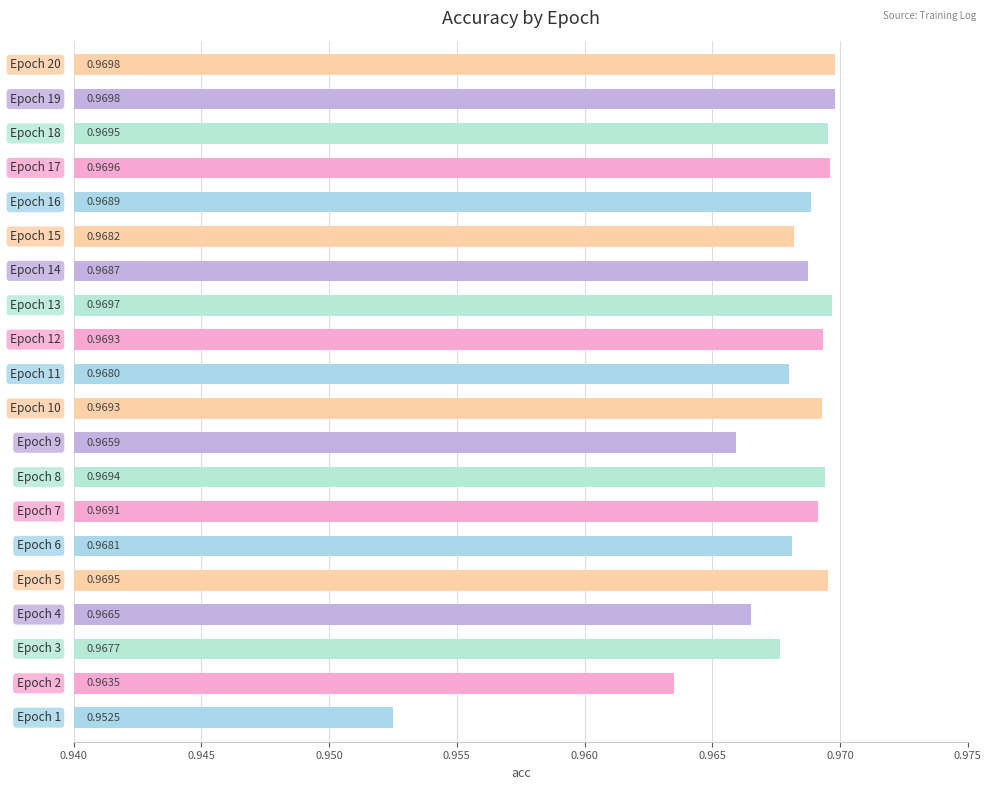

What is the sum of all values?

19.4